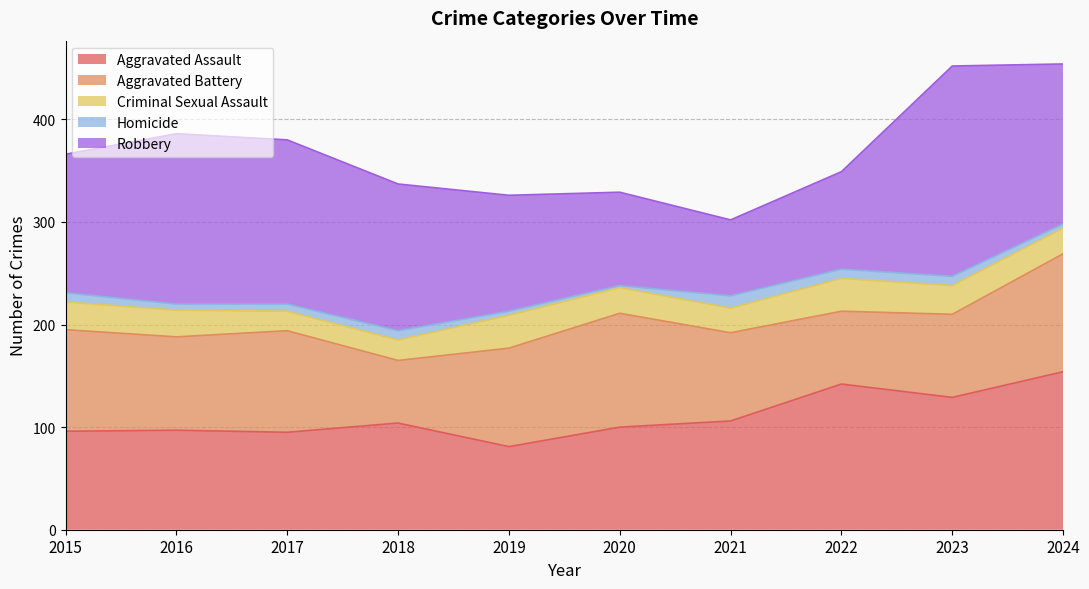

Which series has the largest range (max minus min)?

Robbery